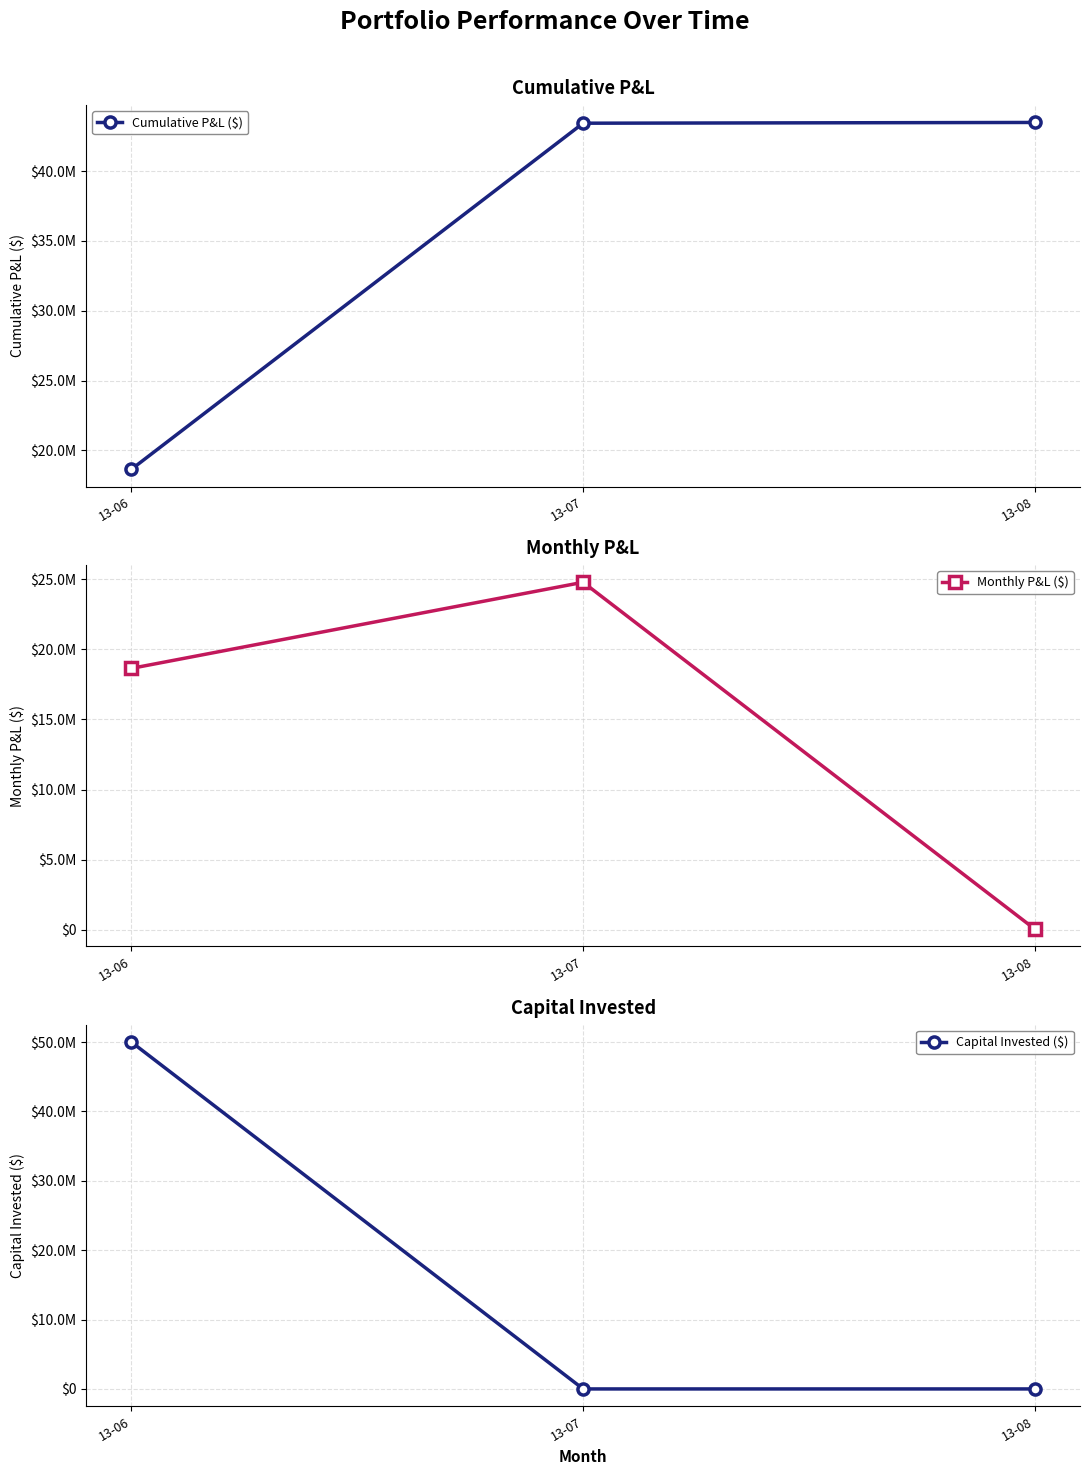

Is it true that Capital Invested ($) equals 0.0 at 13-07?

True